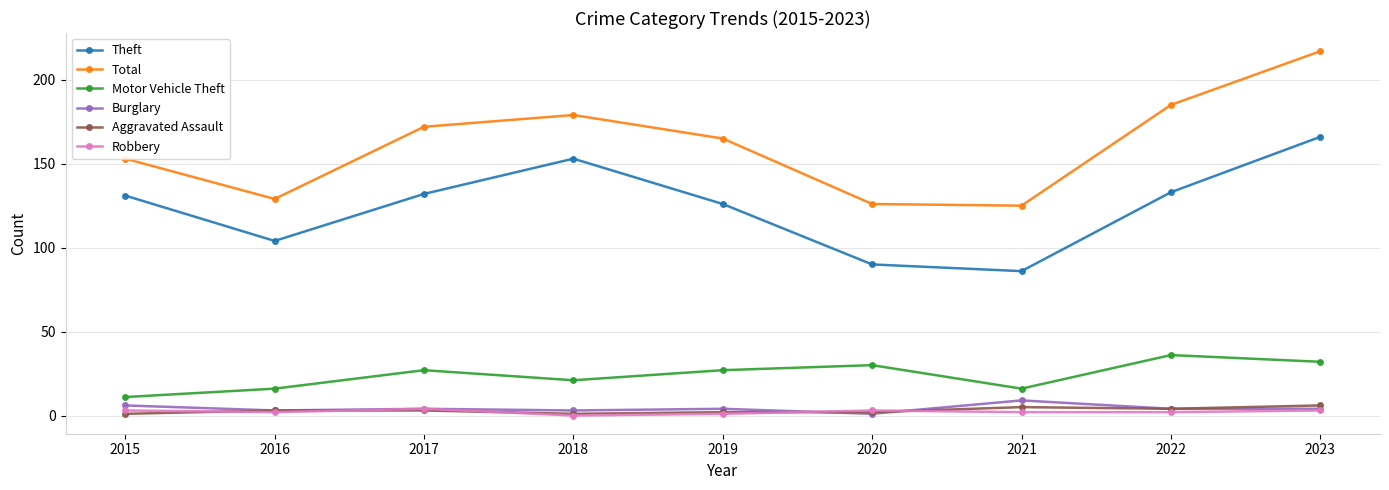

Which series has the widest spread of values?

Total